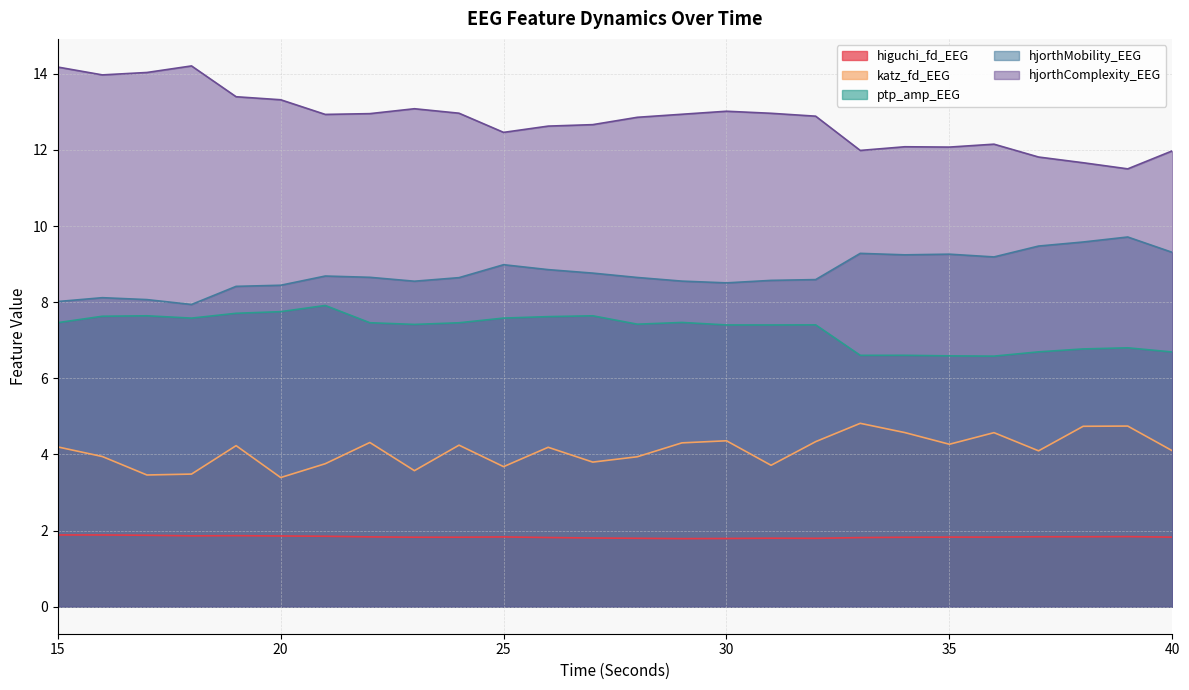

What is the spread (max minus min) of values at 22?

11.1